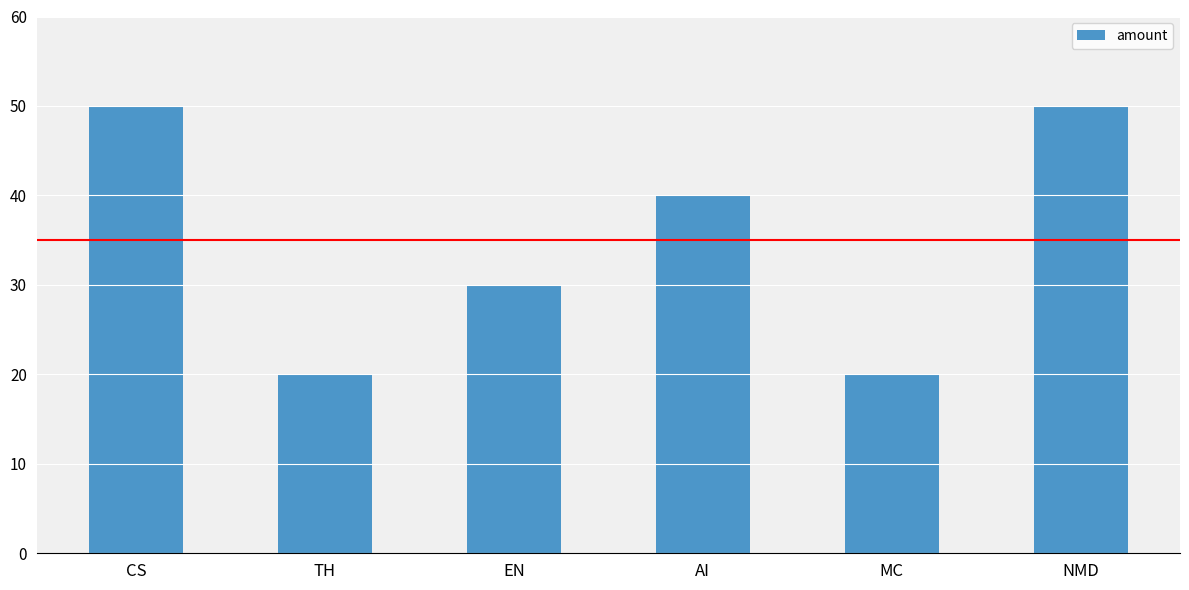

Between EN and NMD, which is larger?

NMD